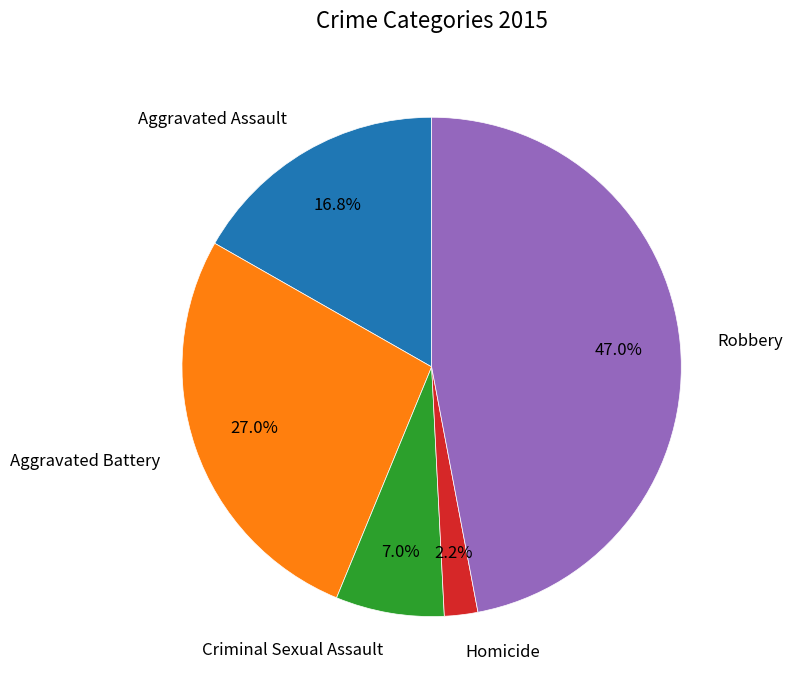

How many slices are in this pie chart?

5